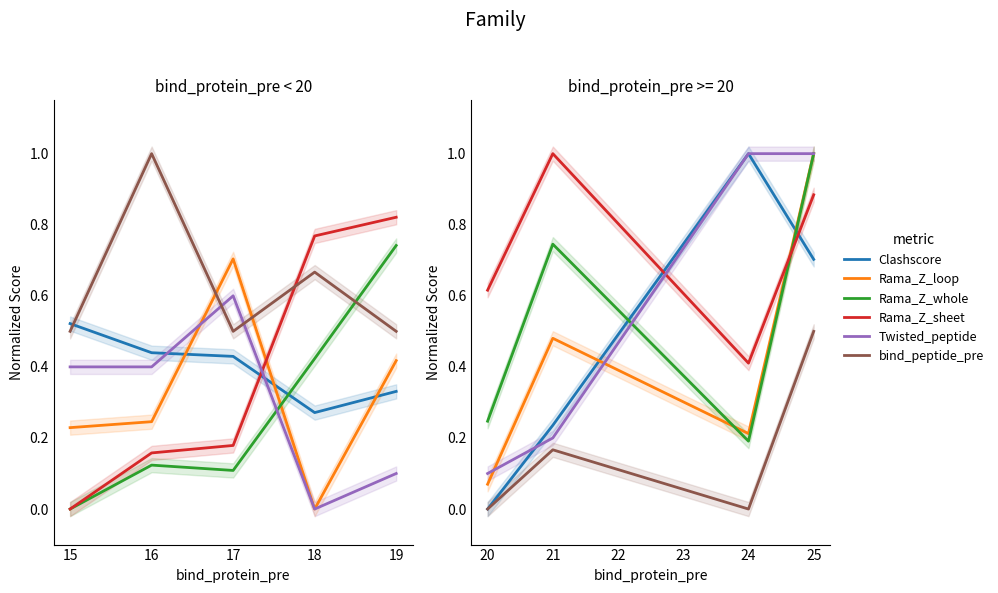

How many interior local peaks does the bind_peptide_pre series have?

1